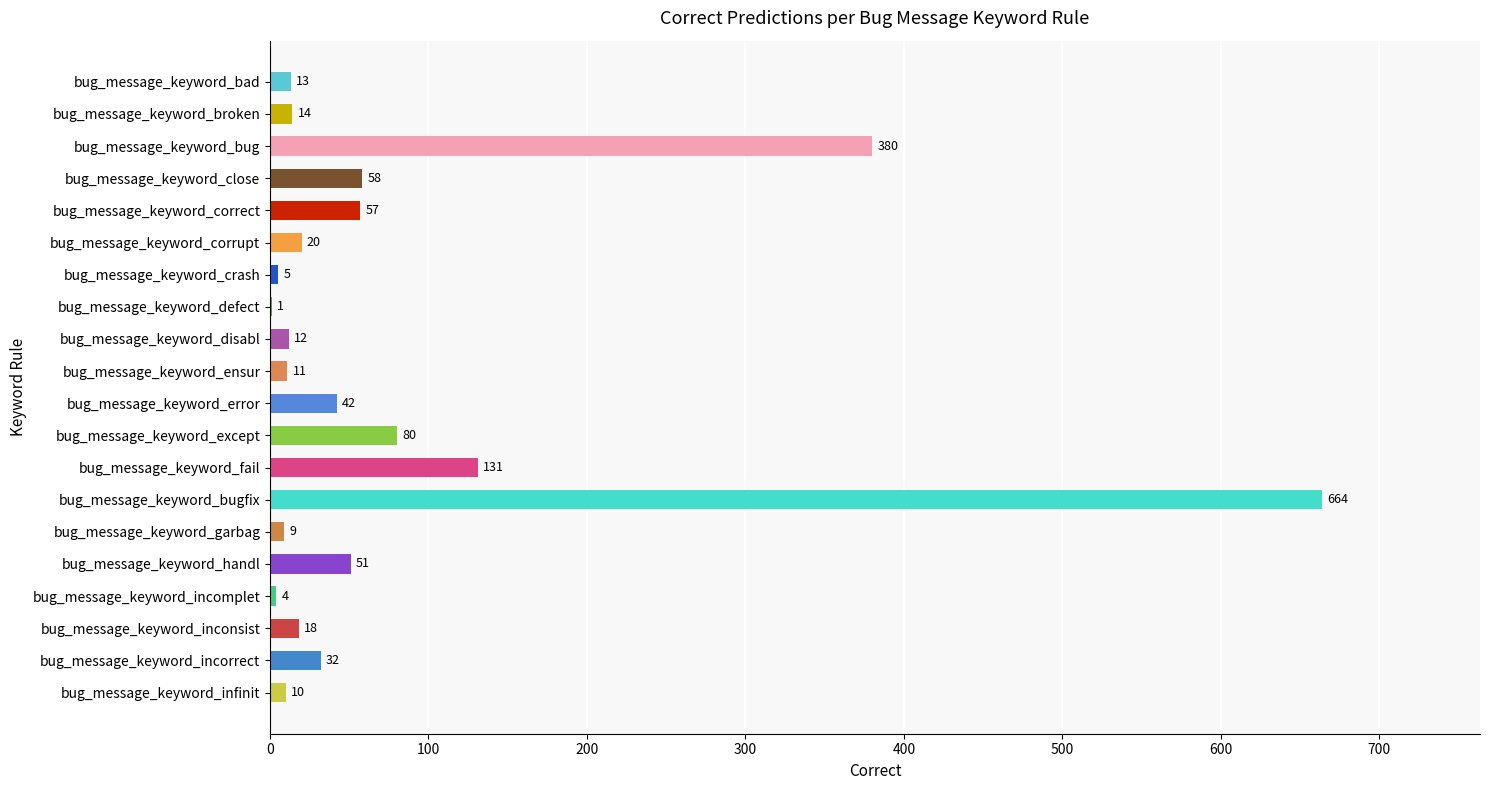

Which label corresponds to the largest value in the chart?

bug_message_keyword_bugfix